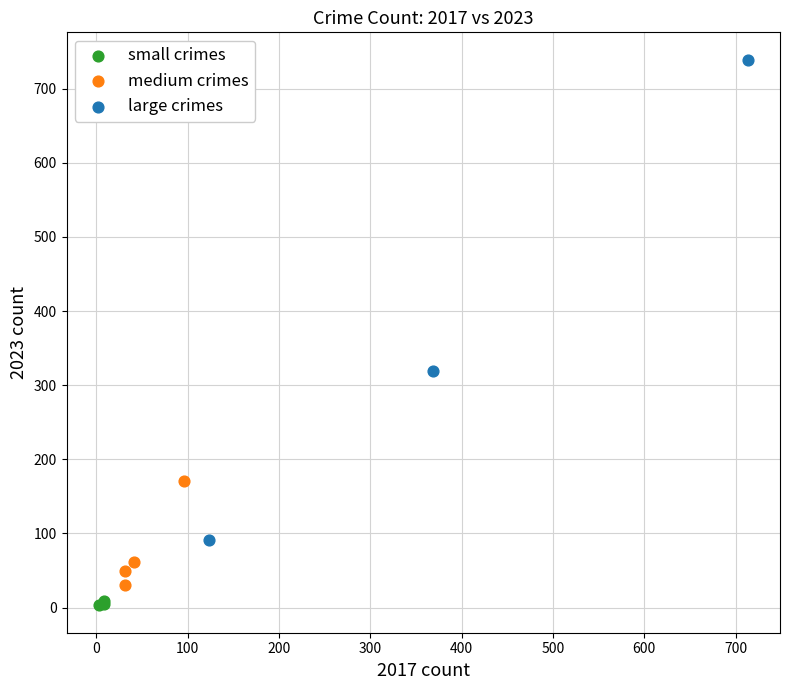

Which series reaches the maximum Y coordinate?

large crimes